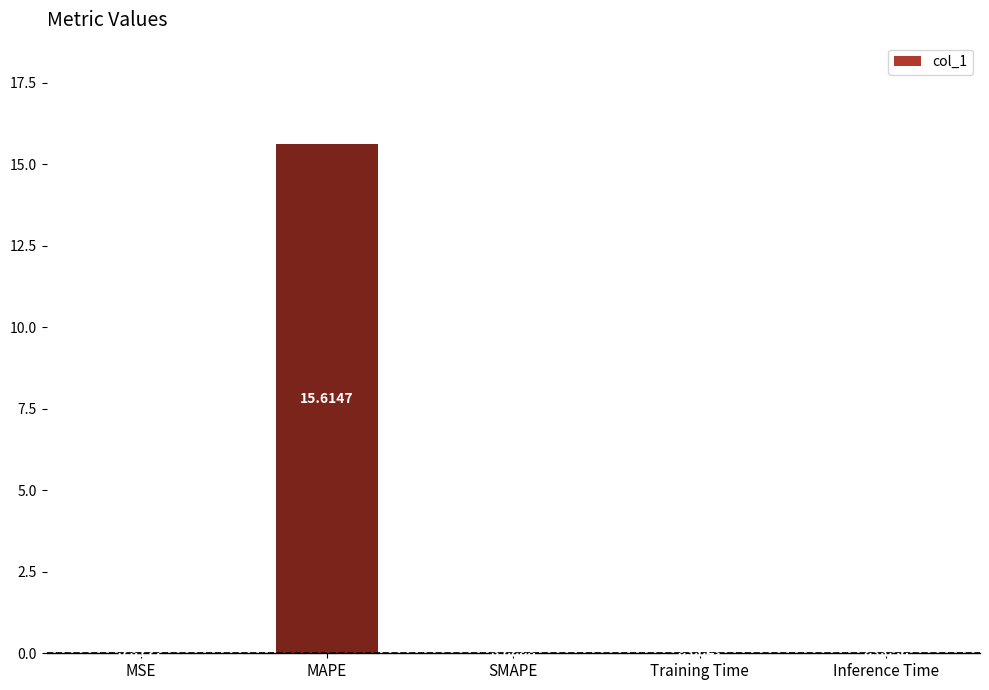

The value at MAPE is 15.6. True or false?

True